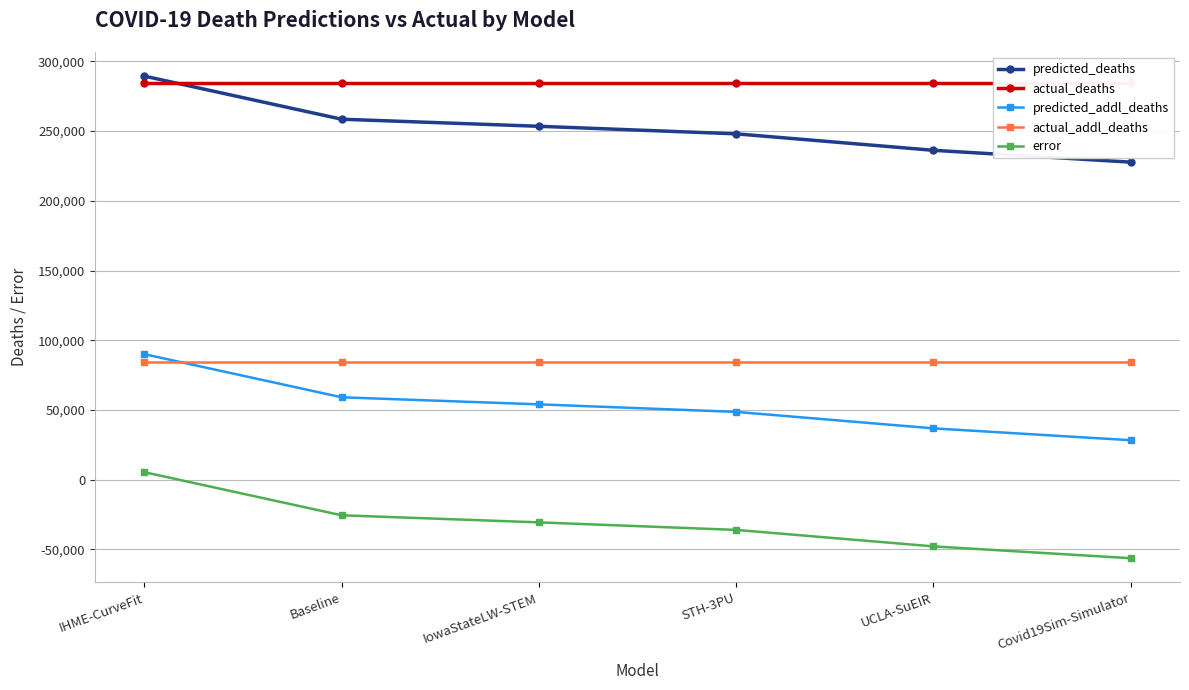

How many times do actual_deaths and predicted_deaths cross each other?

1